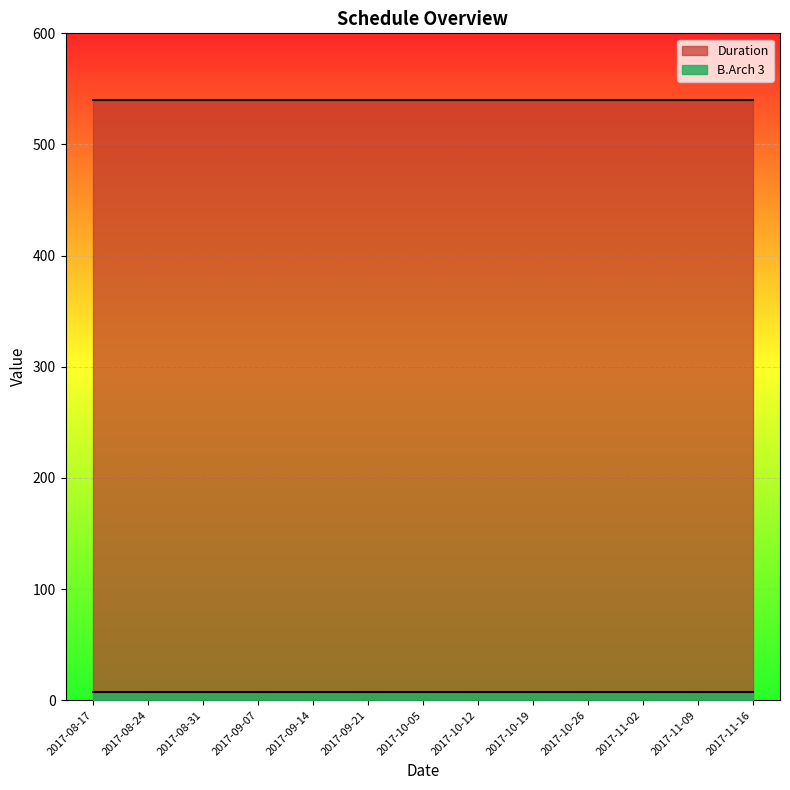

How many lines are shown in the chart?

2